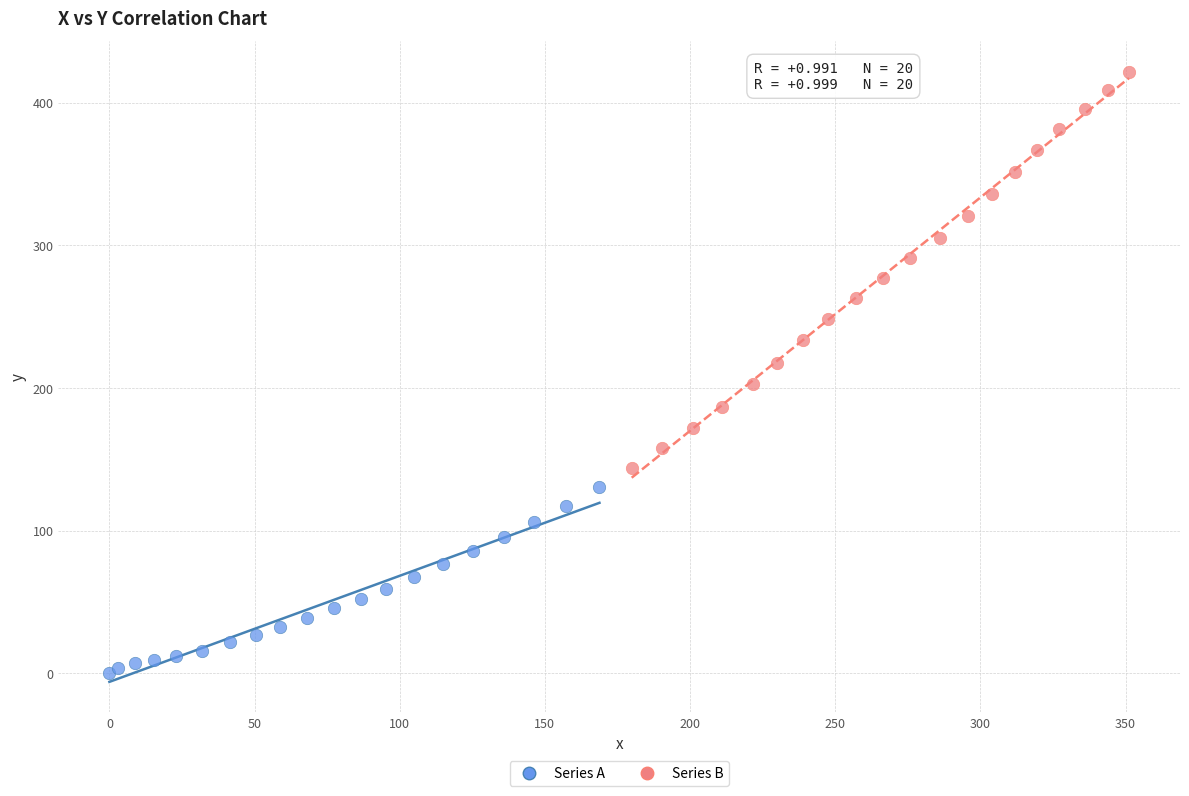

Which series contains the lowest Y value?

Series A